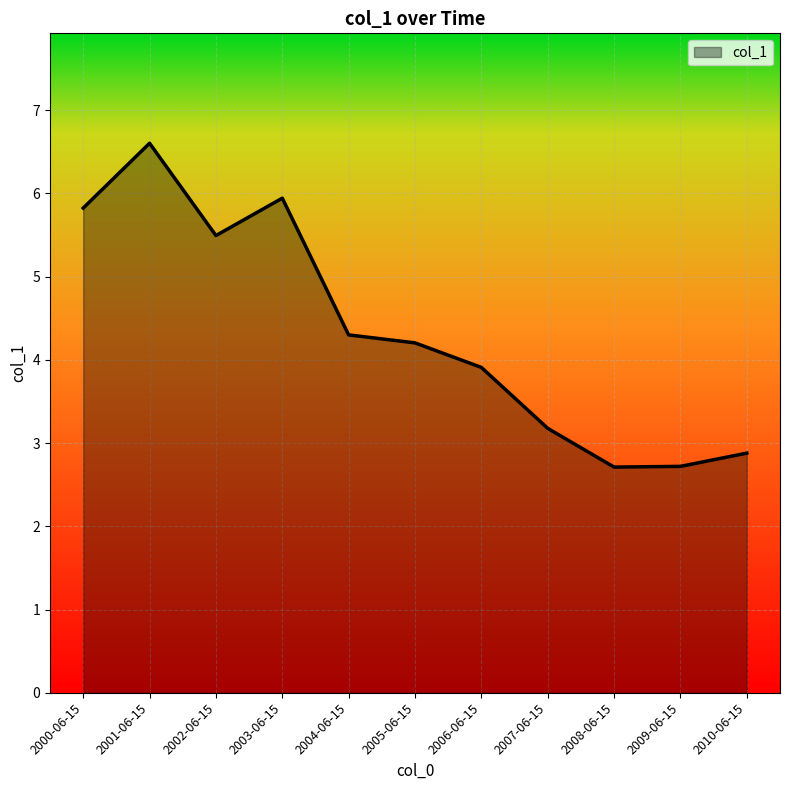

Where does the data first go above 4?

2000-06-15